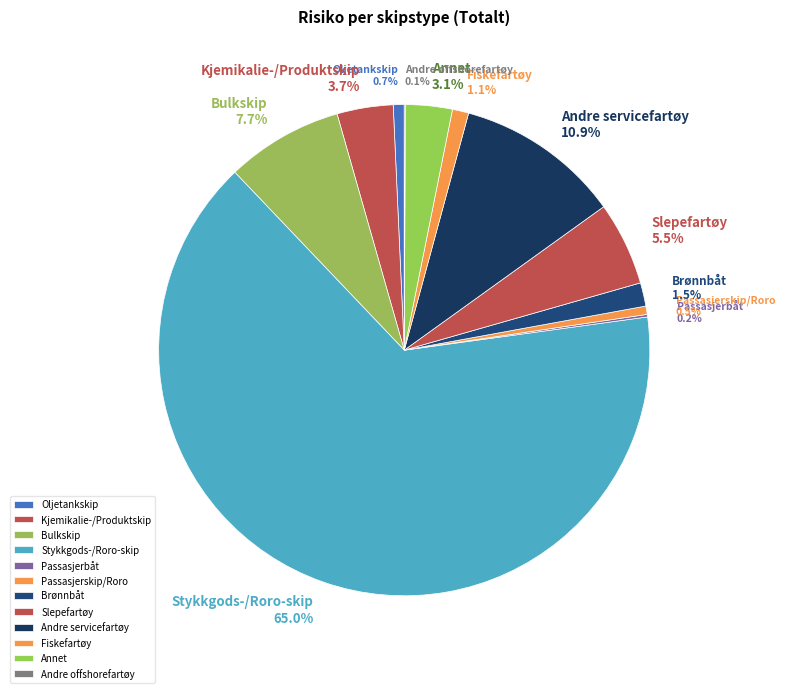

True or false: Andre servicefartøy accounts for 1% of the total.

False